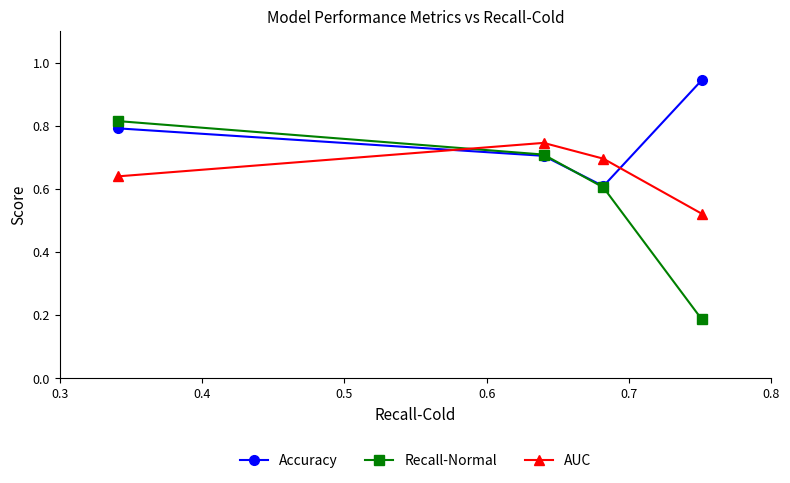

Count the number of categories in the chart.

4